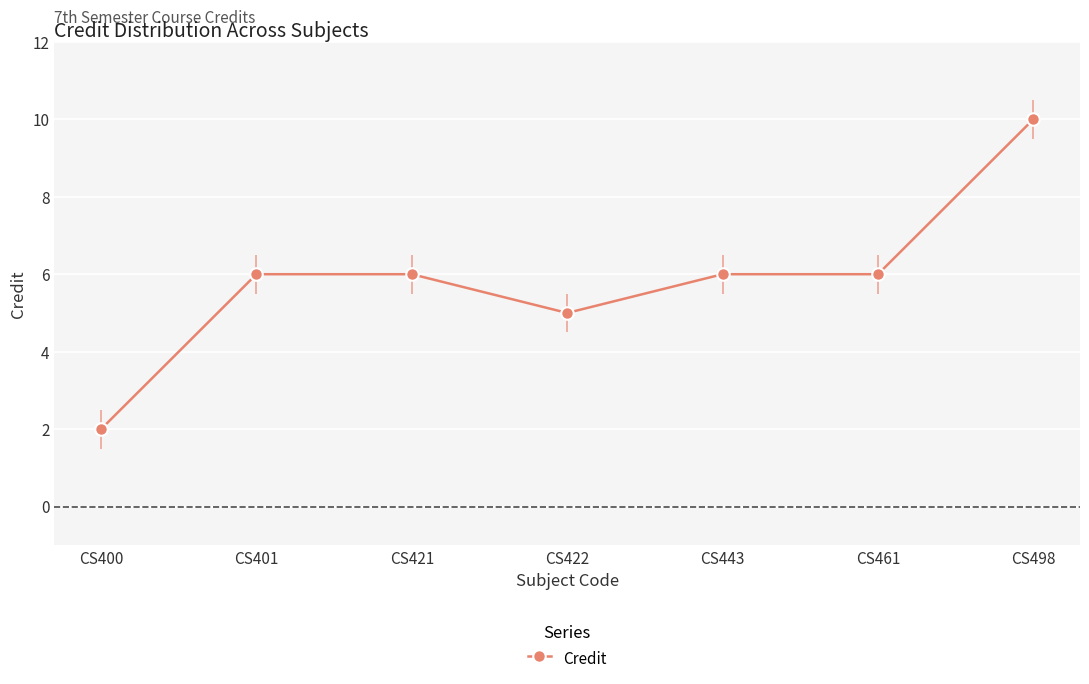

What is the maximum value shown in the chart?

10